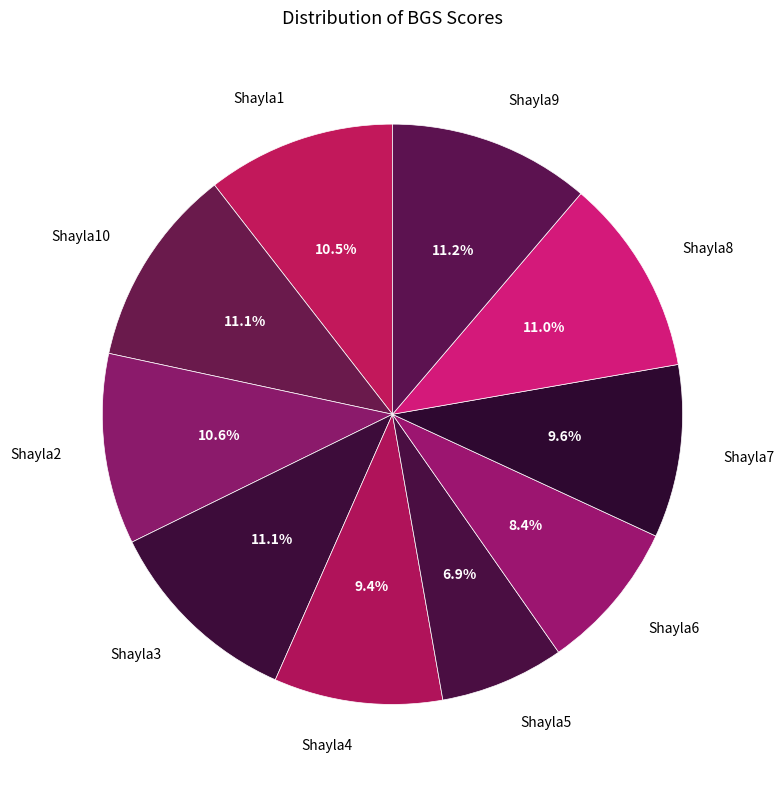

Does Shayla4 account for over 50% of the chart?

No